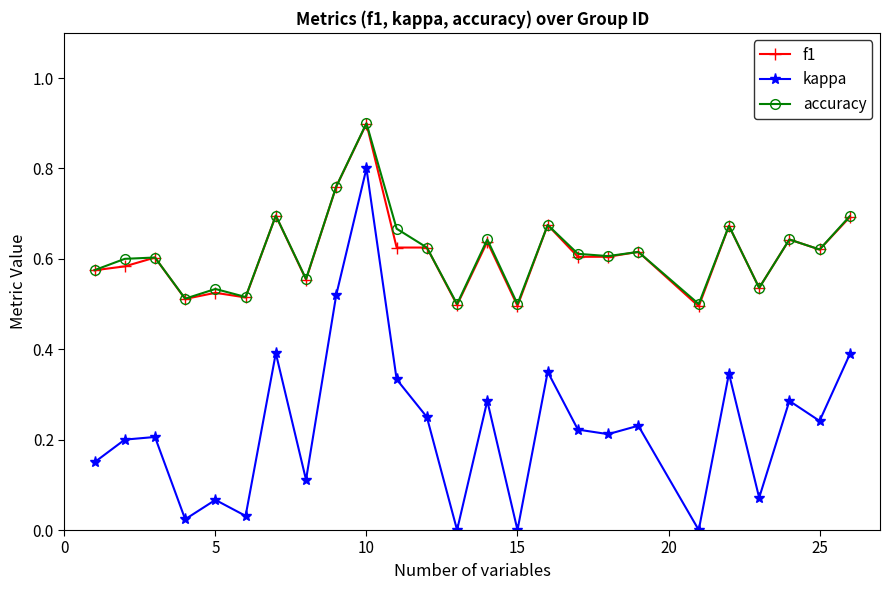

Which series has the largest range (max minus min)?

kappa